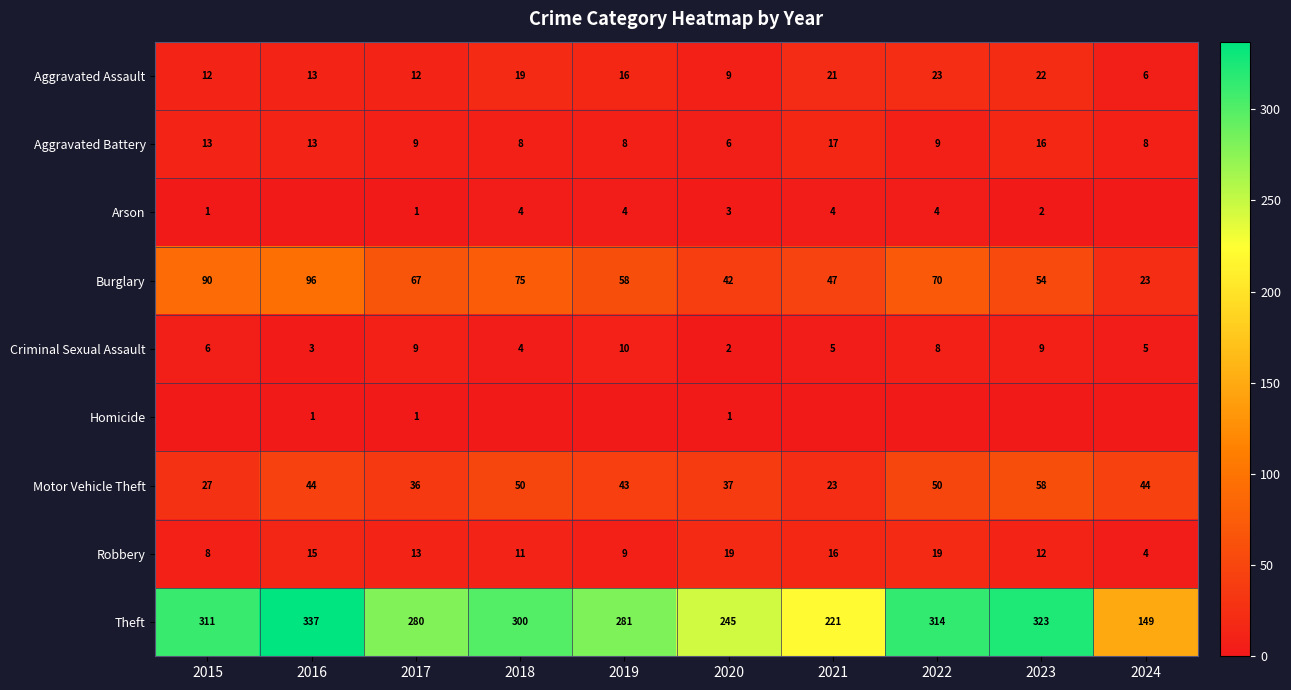

Where is Criminal Sexual Assault nearest to the value 6?

2015